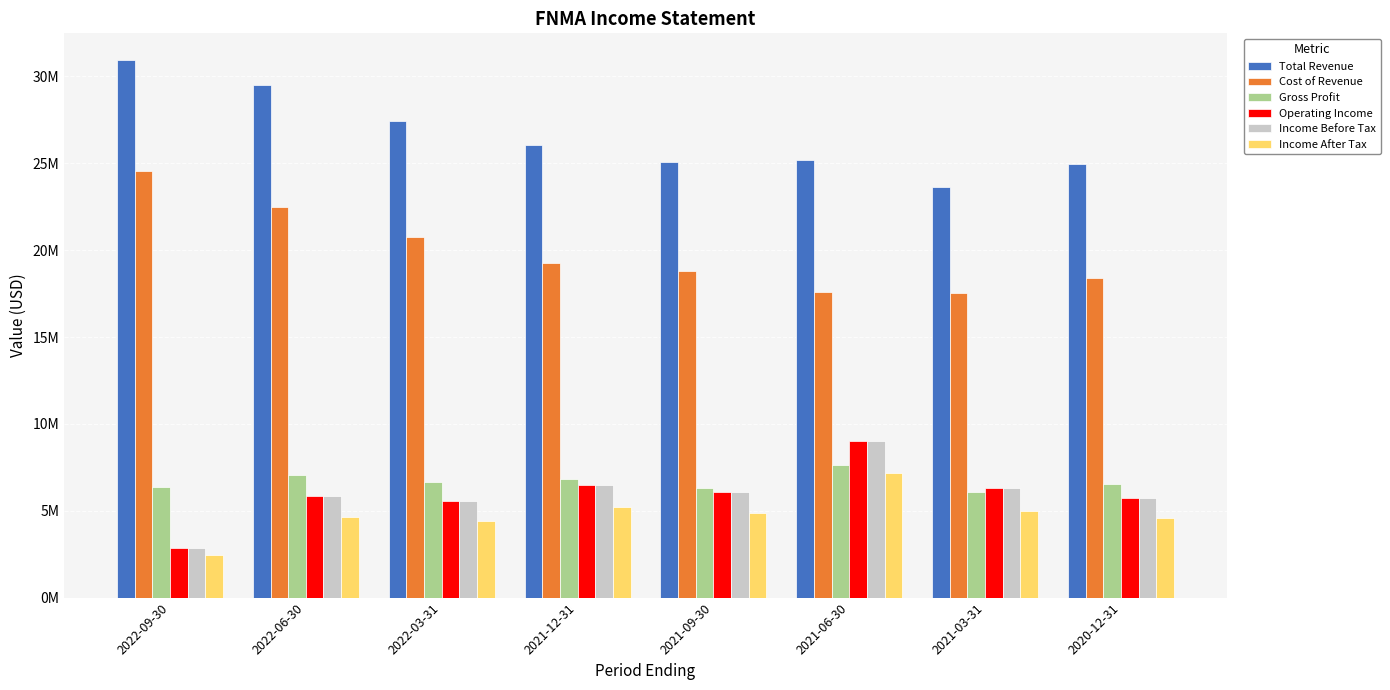

Which series has the largest range (max minus min)?

Total Revenue